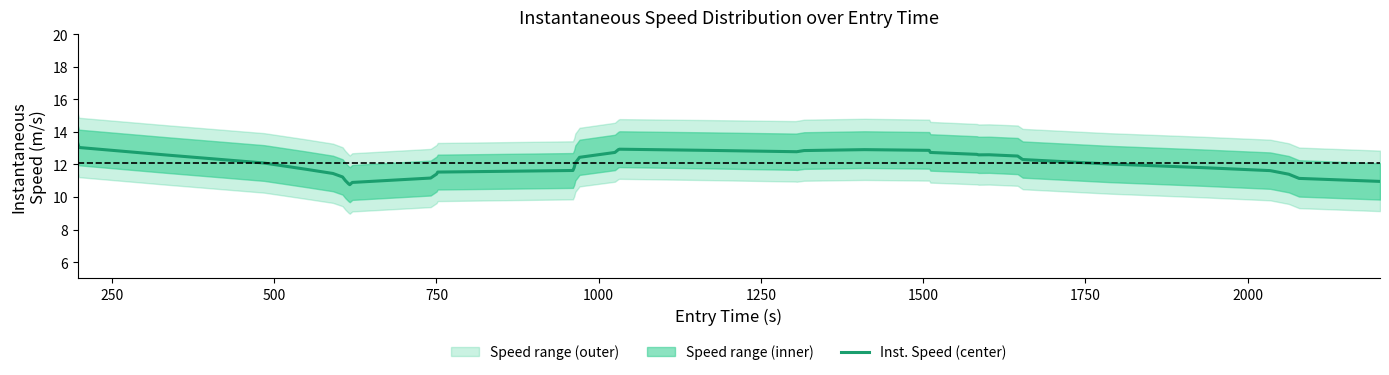

What is the value of the 9th point from the left?

10.8